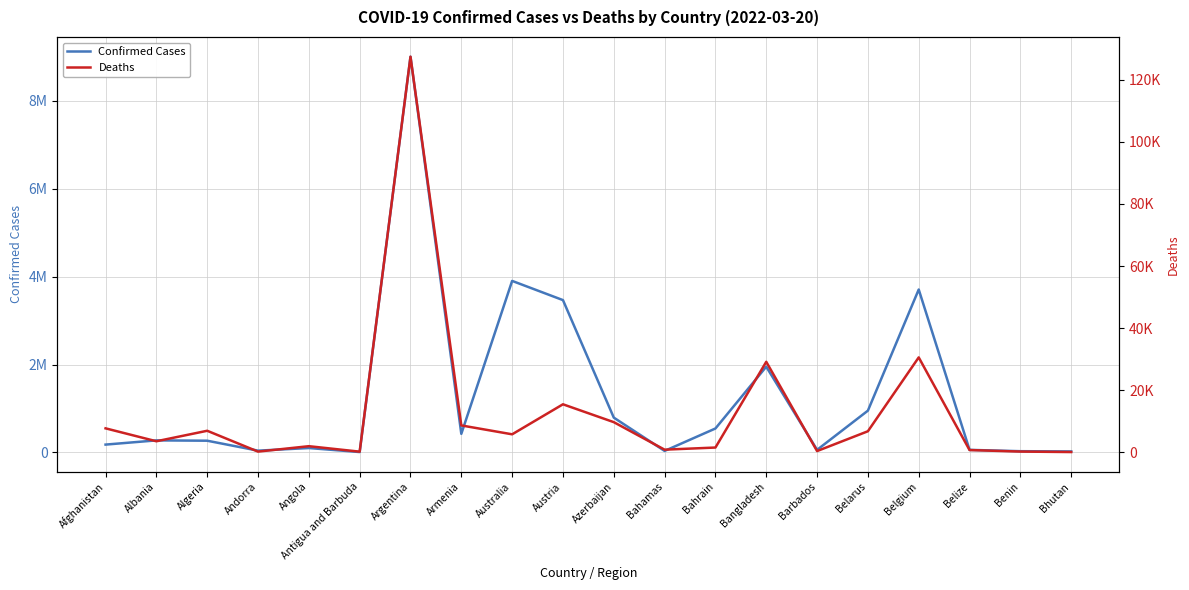

How many data points does each series have?

20